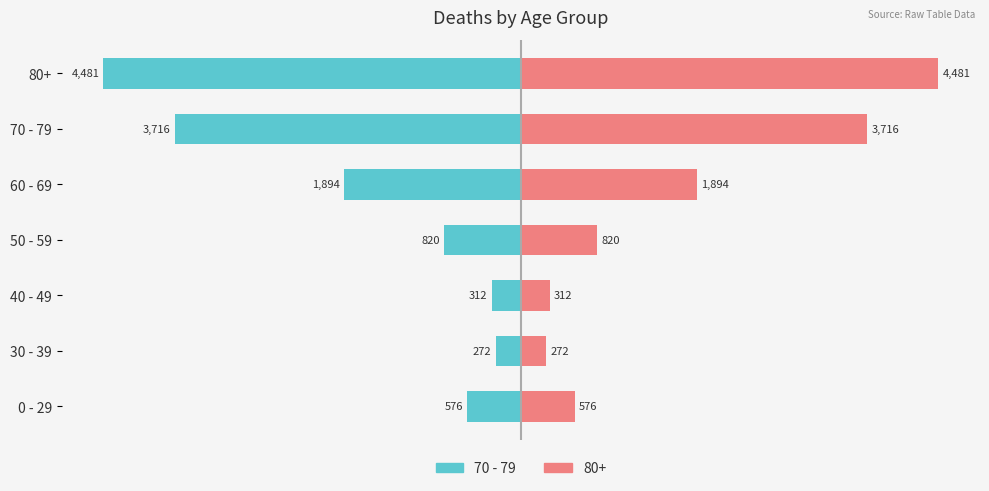

What is the value of the 1st bar from the left?

-576